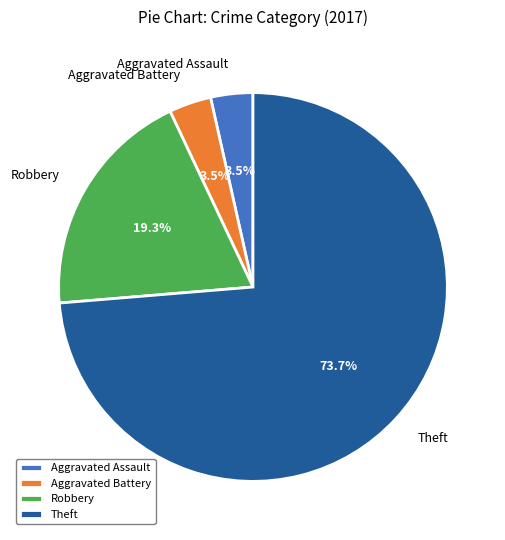

Does Theft represent more than half of the total?

Yes